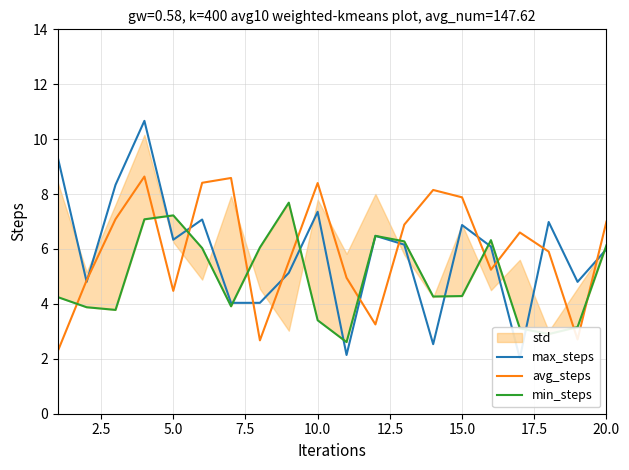

What is the minimum value for avg_steps?

2.3